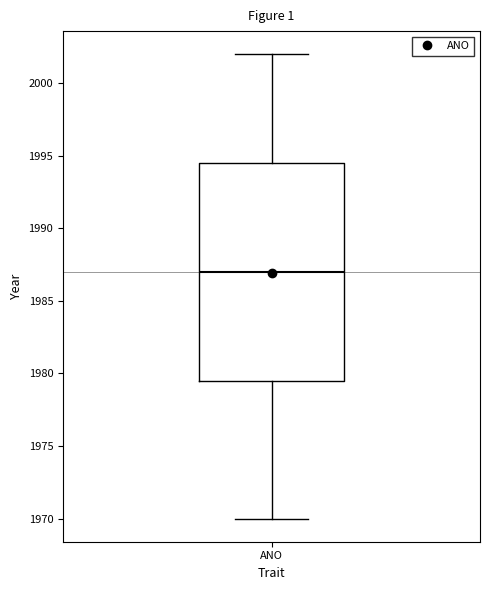

Transcribe this box plot: give where the median line is, the range the box spans, and where the two whiskers end, as read against the y-axis. The values are not printed on the chart, so give them approximately, as read against the axis.

median 1987.0, box 1979.5 to 1994.5, whiskers 1970.0 to 2002.0